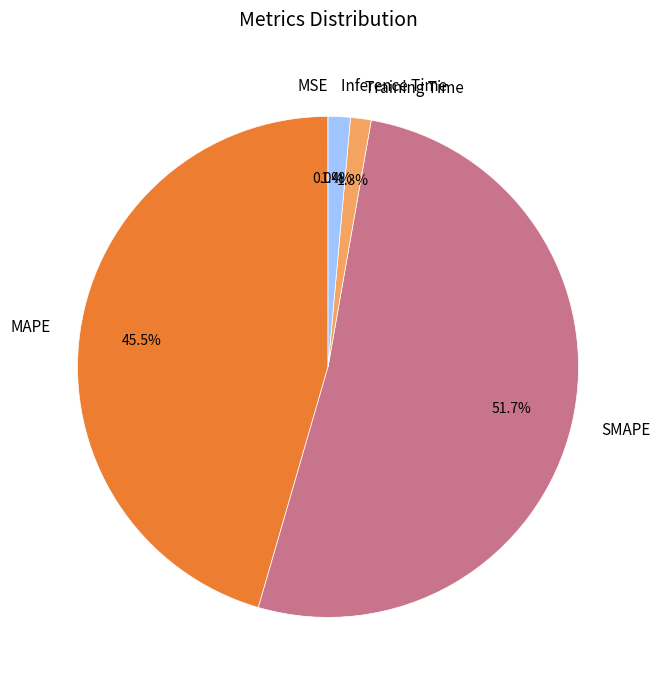

Is MAPE the majority of the pie?

No